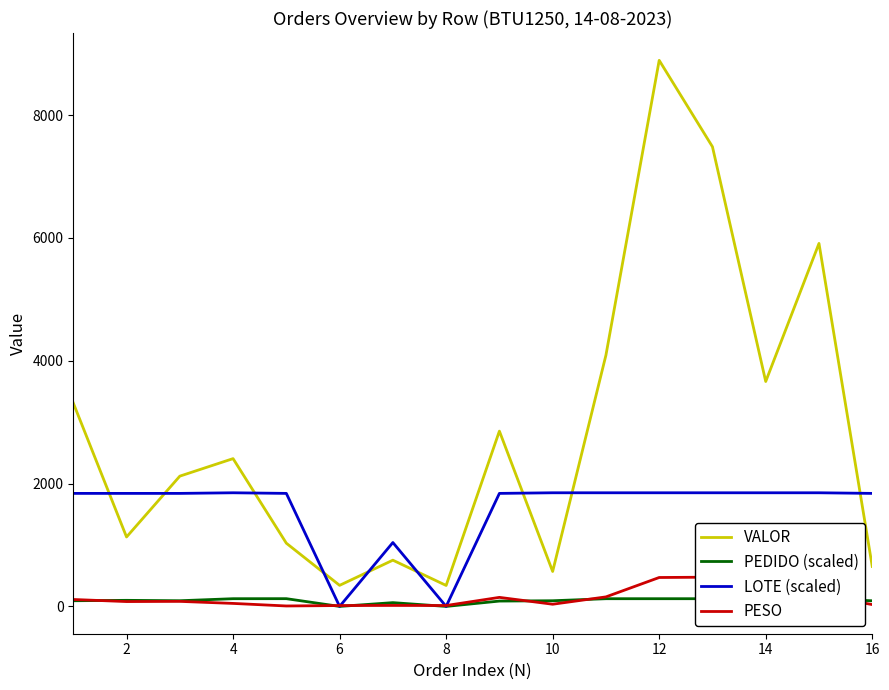

Rank the series by their maximum value, from highest to lowest.

VALOR, LOTE (scaled), PESO, PEDIDO (scaled)